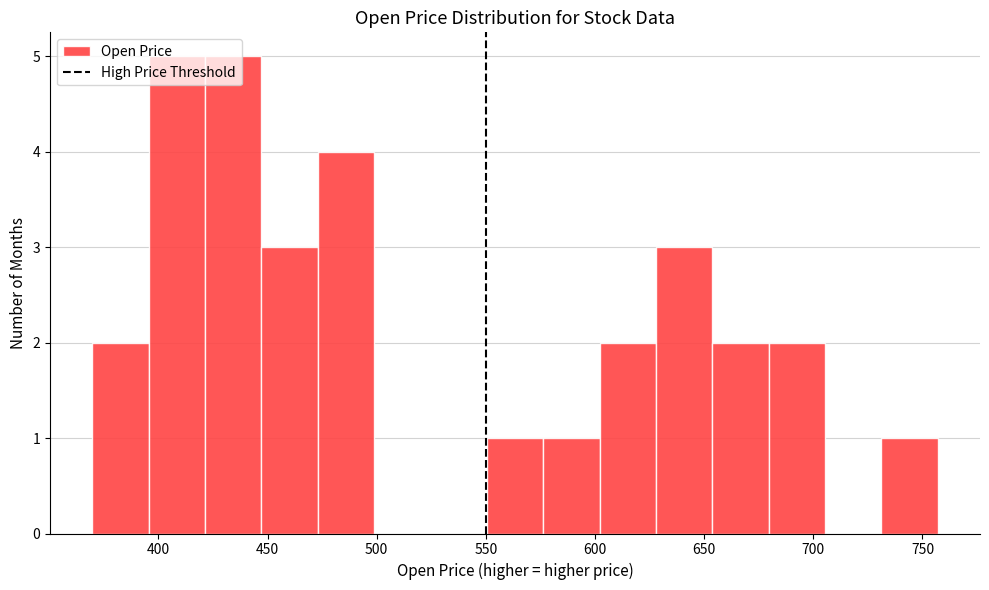

Reading left to right, transcribe this chart: for each bar, give the range it covers on the x-axis and its height. Neither the bar edges nor the heights are printed on the chart, so give them approximately, as read against the axes.

370 to 395: 2
395 to 420: 5
420 to 445: 5
445 to 475: 3
475 to 500: 4
500 to 525: 0
525 to 550: 0
550 to 575: 1
575 to 600: 1
600 to 630: 2
630 to 655: 3
655 to 680: 2
680 to 705: 2
705 to 730: 0
730 to 755: 1